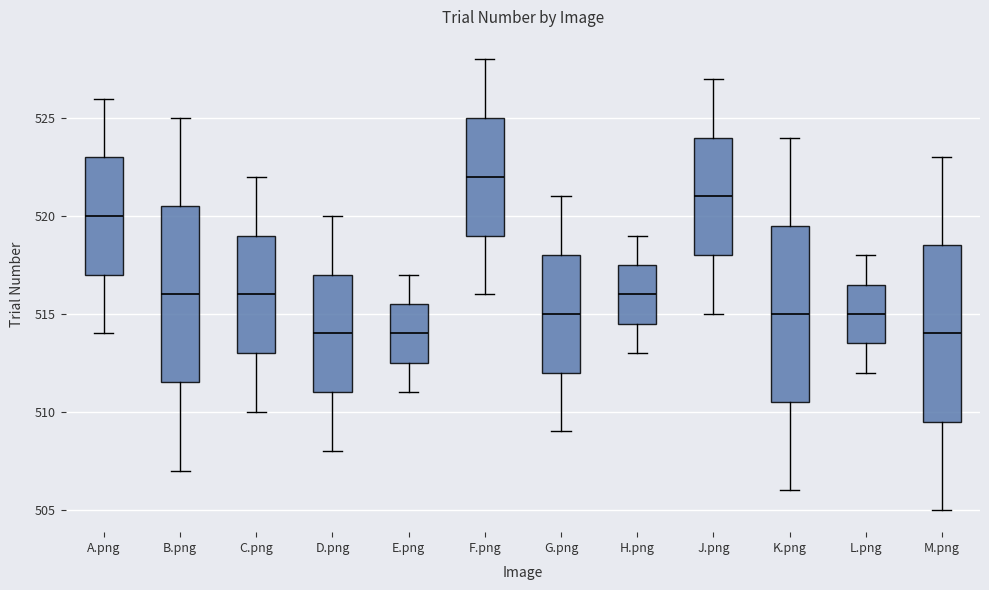

Reading left to right, transcribe this box plot: for each box, give where its median line is, the range the box spans, and where its two whiskers end, as read against the y-axis. The values are not printed on the chart, so give them approximately, as read against the axis.

A.png: median 520.0, box 517.0 to 523.0, whiskers 514.0 to 526.0
B.png: median 516.0, box 511.5 to 520.5, whiskers 507.0 to 525.0
C.png: median 516.0, box 513.0 to 519.0, whiskers 510.0 to 522.0
D.png: median 514.0, box 511.0 to 517.0, whiskers 508.0 to 520.0
E.png: median 514.0, box 512.5 to 515.5, whiskers 511.0 to 517.0
F.png: median 522.0, box 519.0 to 525.0, whiskers 516.0 to 528.0
G.png: median 515.0, box 512.0 to 518.0, whiskers 509.0 to 521.0
H.png: median 516.0, box 514.5 to 517.5, whiskers 513.0 to 519.0
J.png: median 521.0, box 518.0 to 524.0, whiskers 515.0 to 527.0
K.png: median 515.0, box 510.5 to 519.5, whiskers 506.0 to 524.0
L.png: median 515.0, box 513.5 to 516.5, whiskers 512.0 to 518.0
M.png: median 514.0, box 509.5 to 518.5, whiskers 505.0 to 523.0